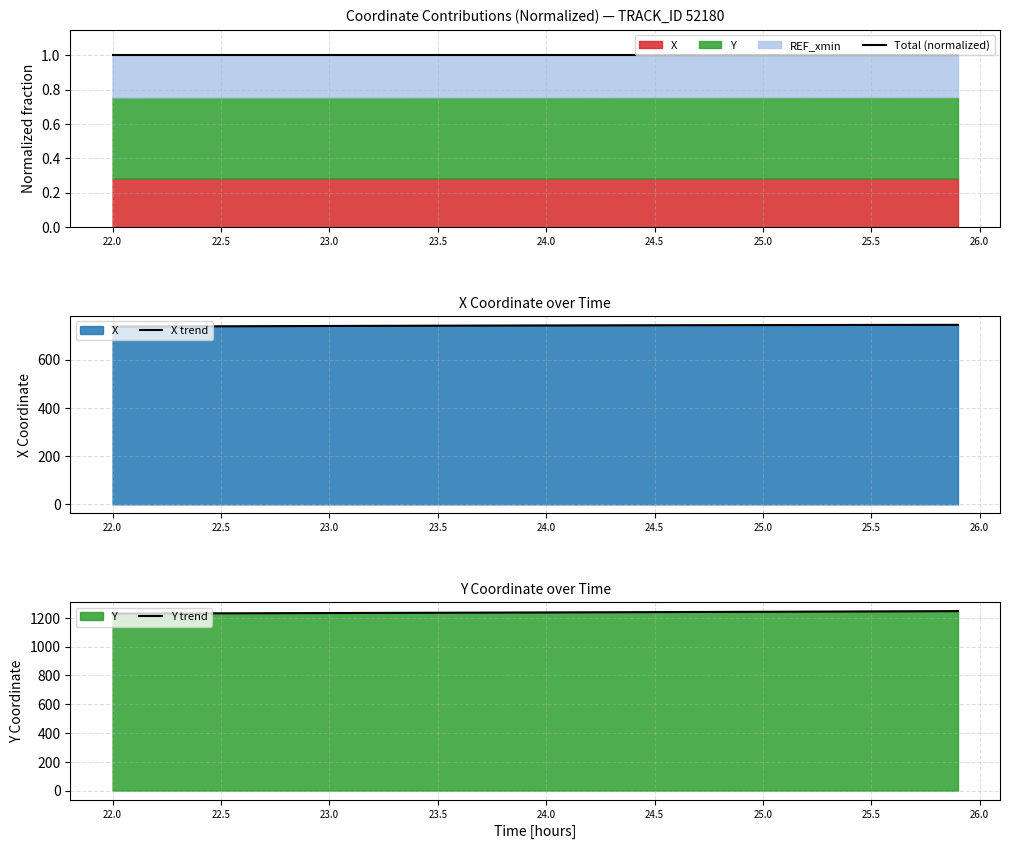

The Total (normalized) series shows 1.7 at 25.5. True or false?

False